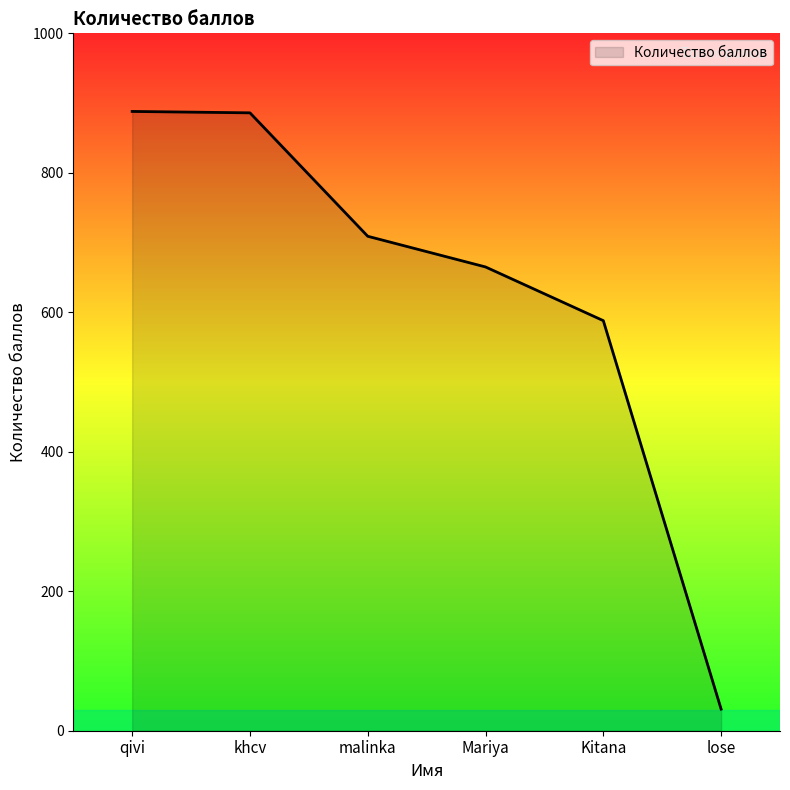

True or false: the data has more than 2 interior local peaks.

False